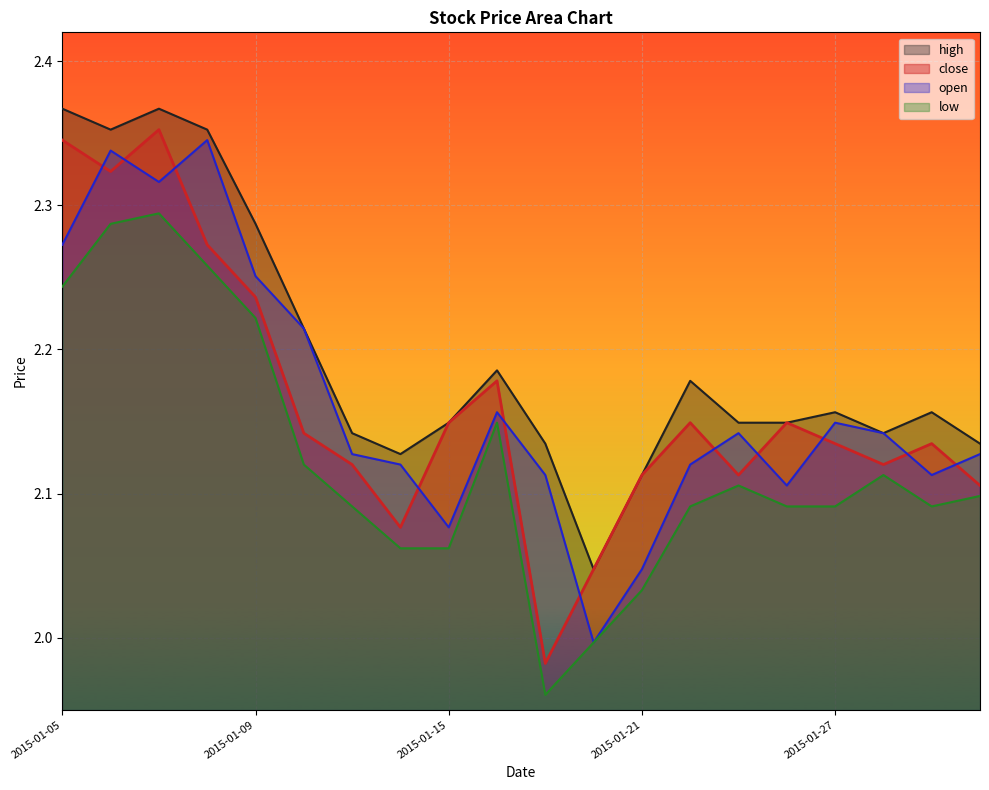

Where is high nearest to the value 2?

2015-01-20